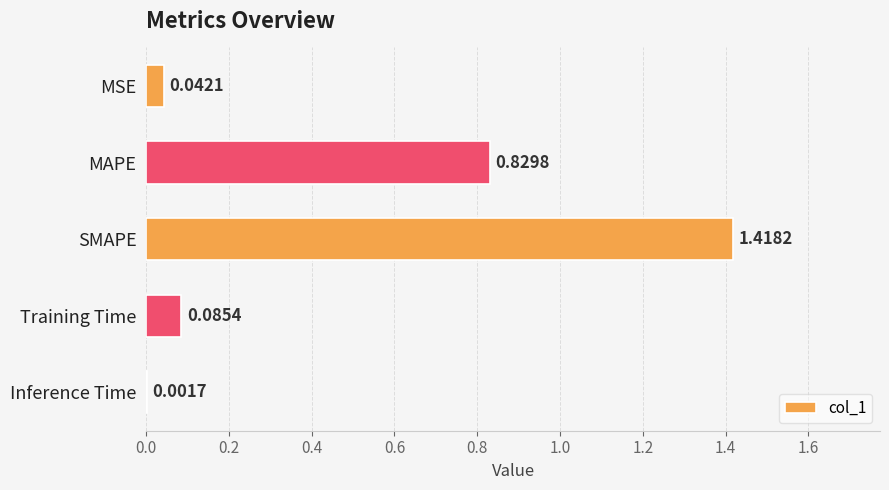

How many distinct data groups are displayed?

1